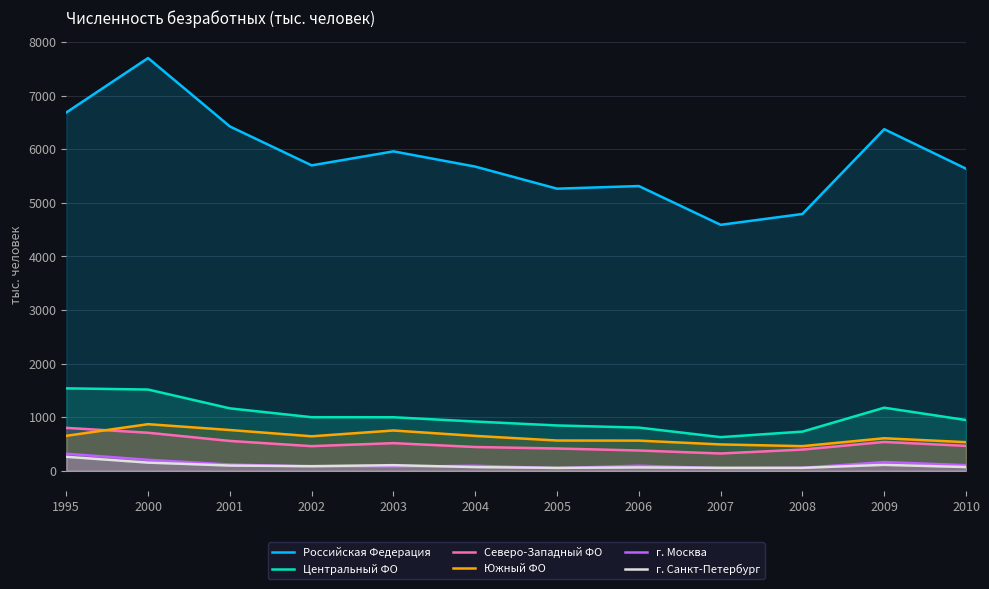

What is the highest value of the Северо-Западный ФО series?

801